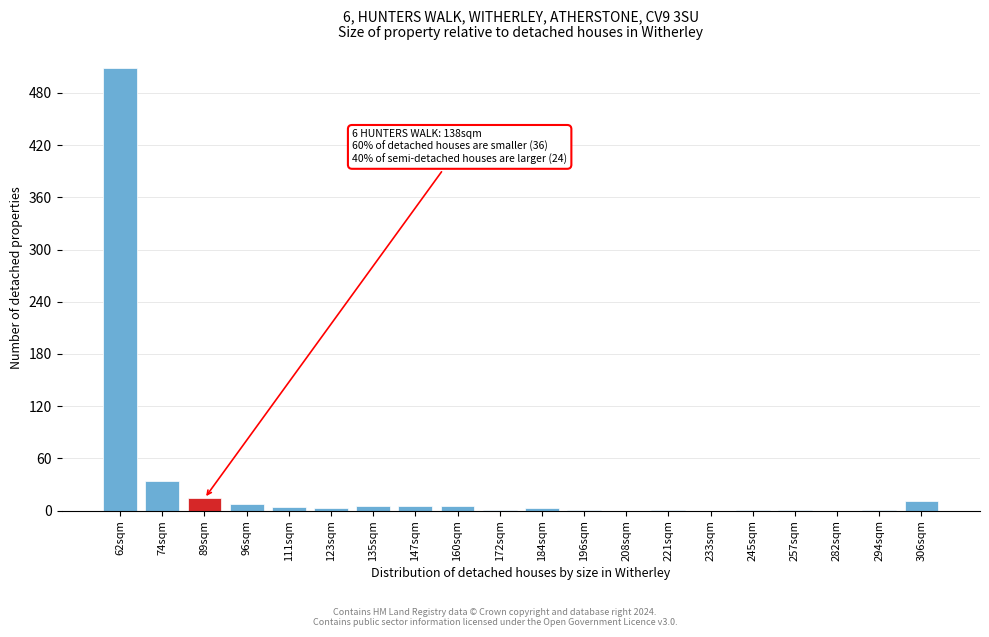

What is the greatest value displayed?

509